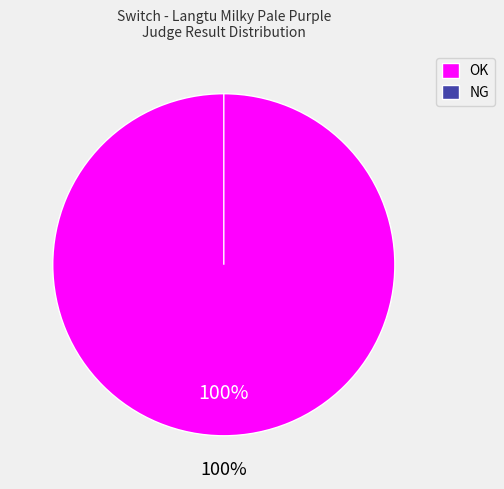

How many slices are in this pie chart?

2